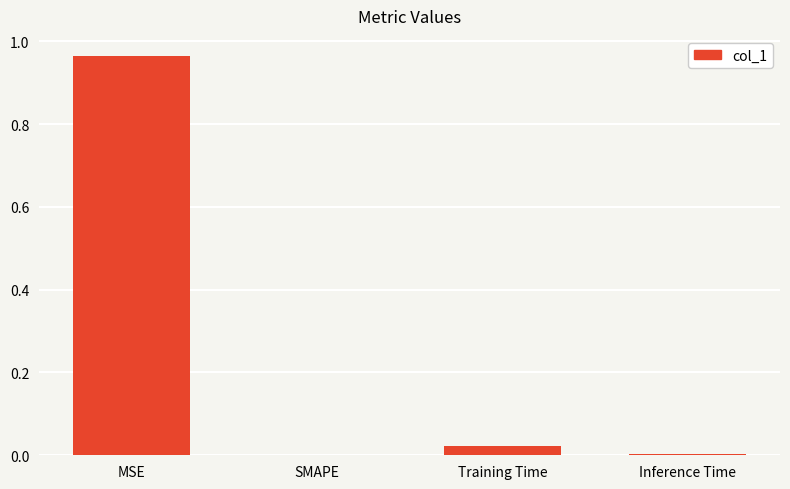

Which category has the highest value across all series?

MSE